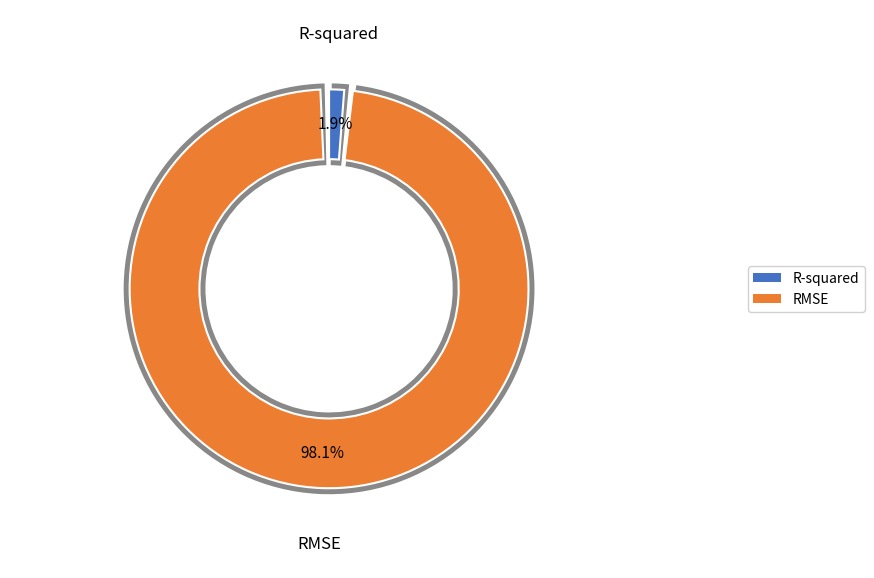

Is RMSE the majority of the pie?

Yes